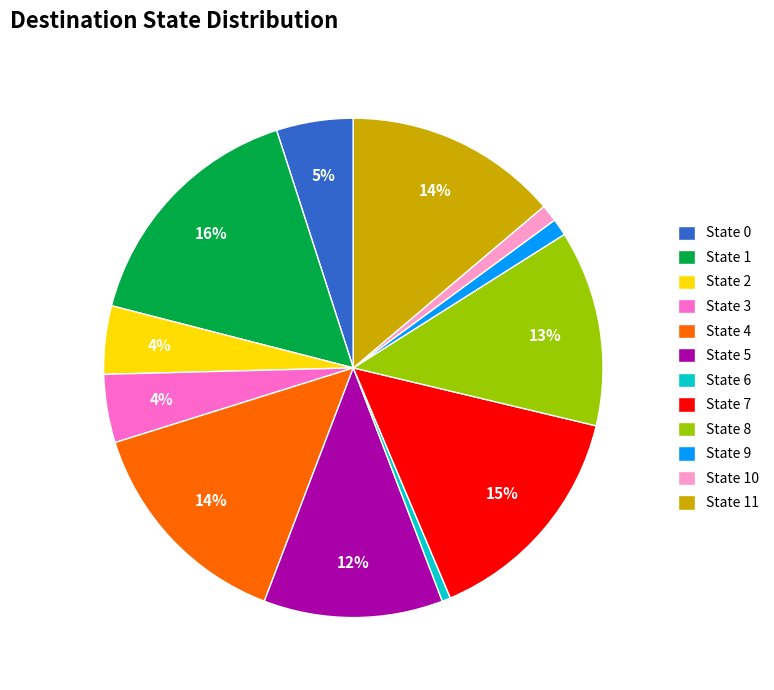

Which category has the biggest portion of the pie?

State 1